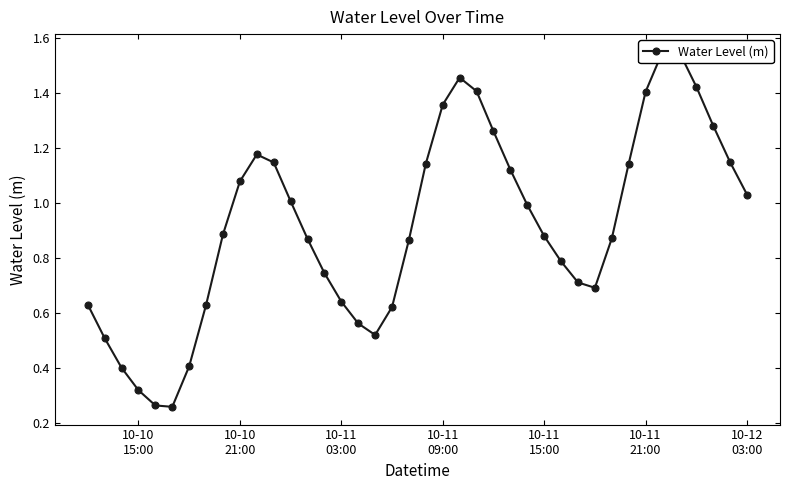

True or false: the data shows 0.1 at 10-11
15:00.

False